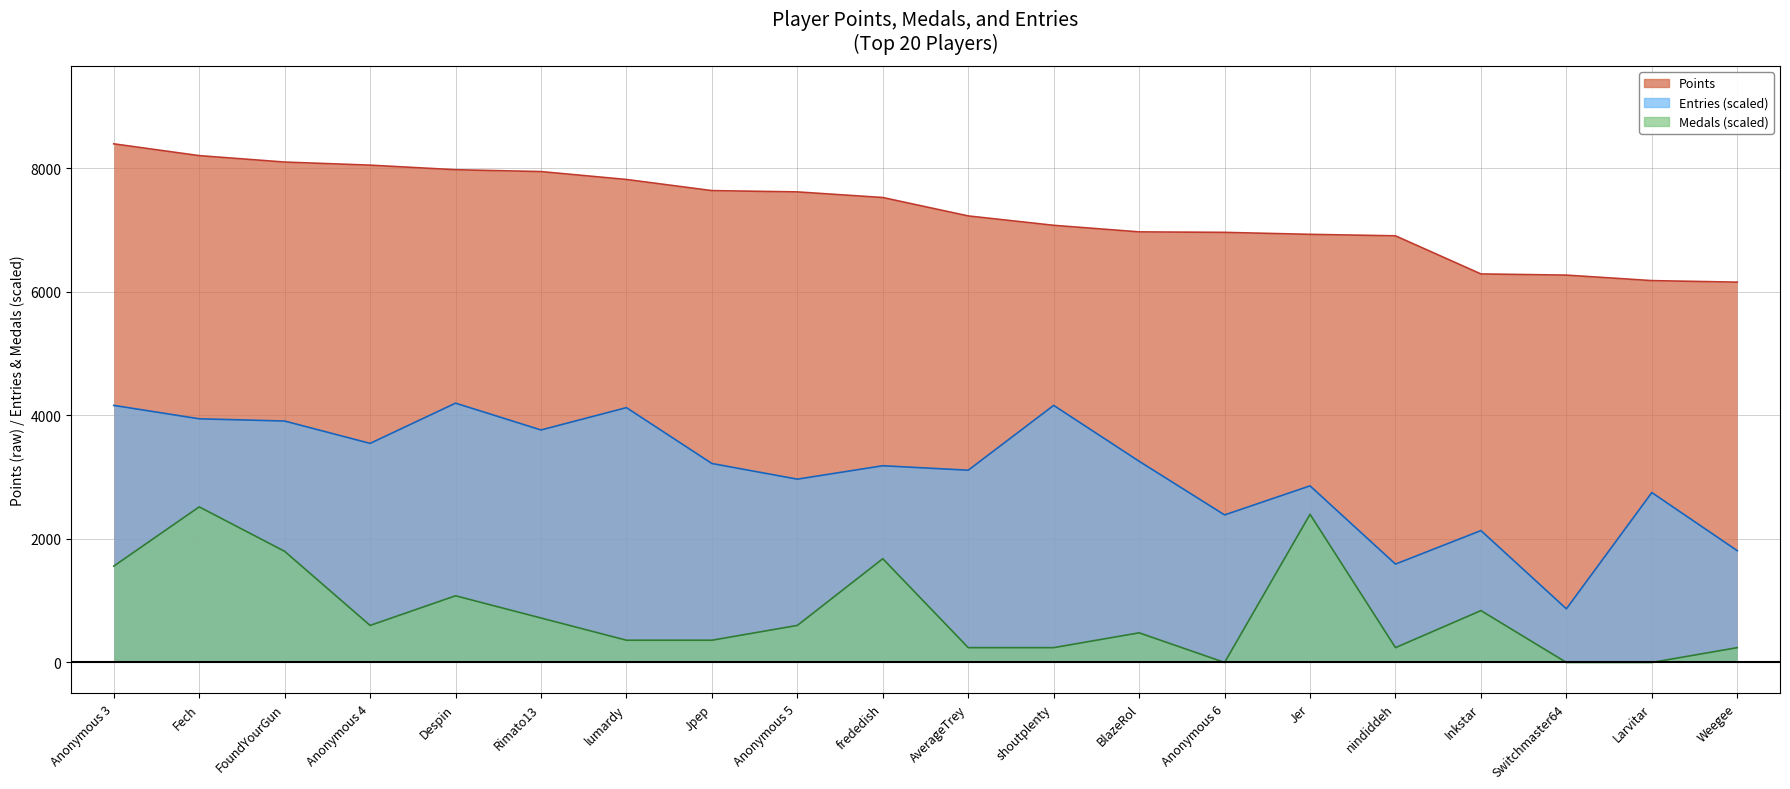

True or false: Points has more than 1 points higher than both neighbors.

False